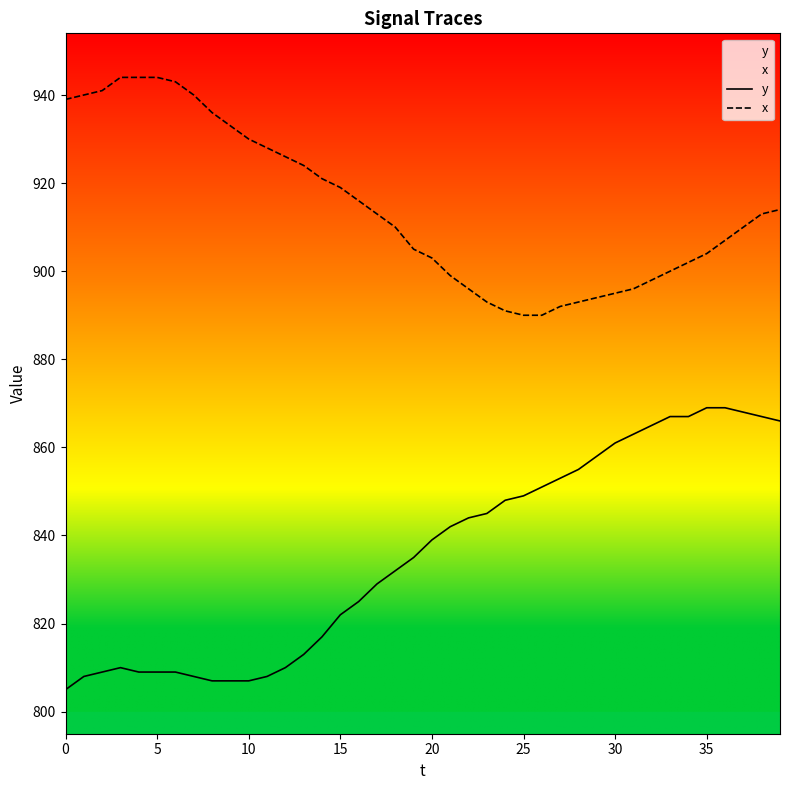

What is the difference between the maximum and second lowest values in the y series?

62